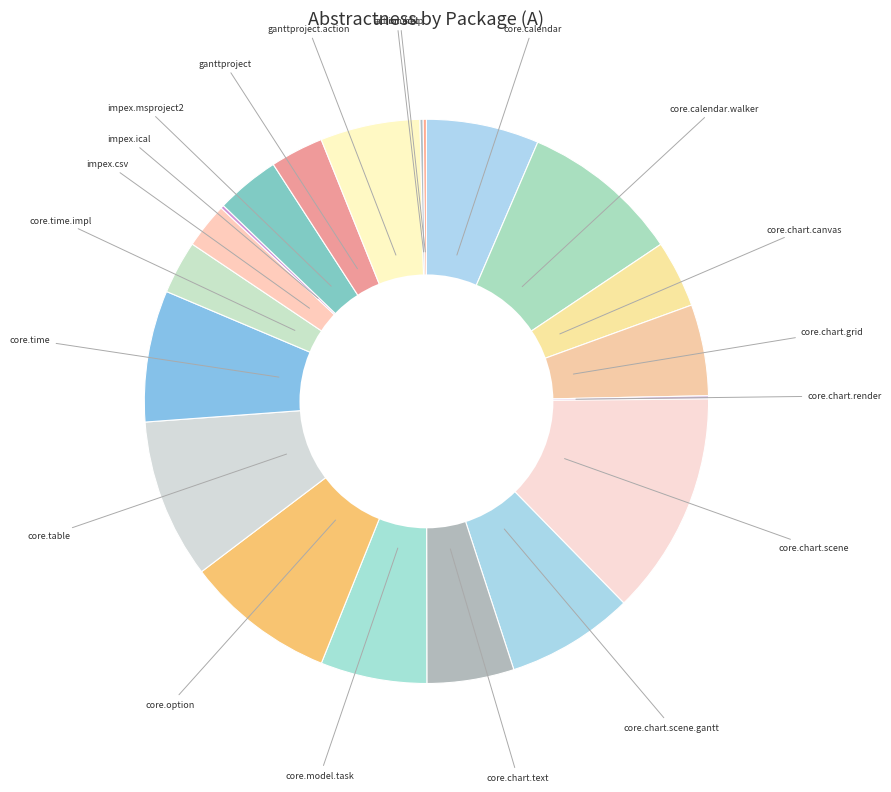

Which slice is the largest?

core.chart.scene